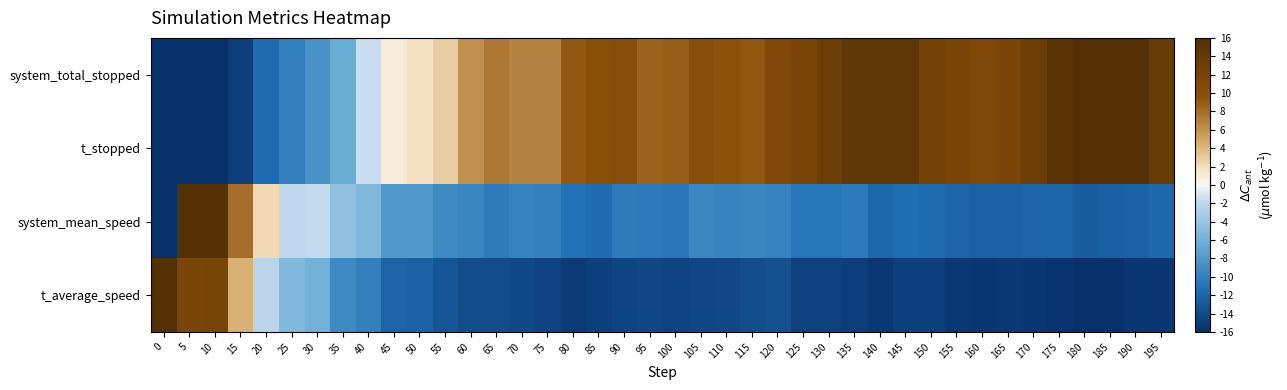

Between 85 and 105, which series saw the biggest shift?

system_mean_speed